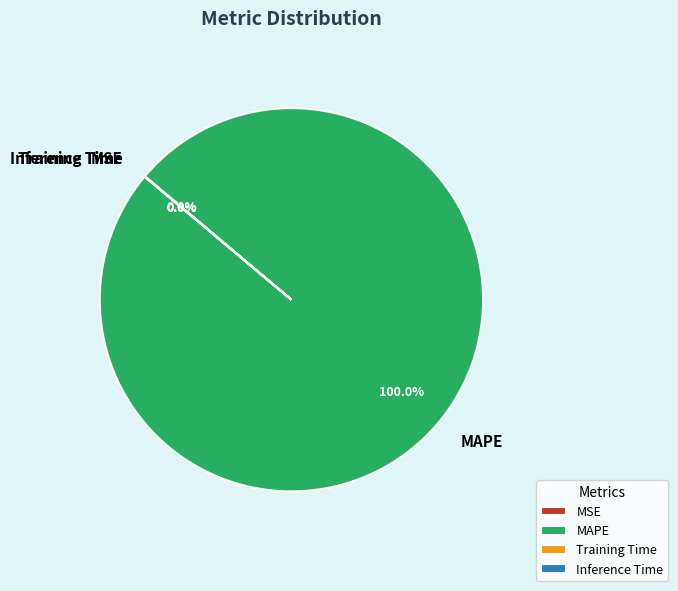

Which category has the biggest portion of the pie?

MAPE